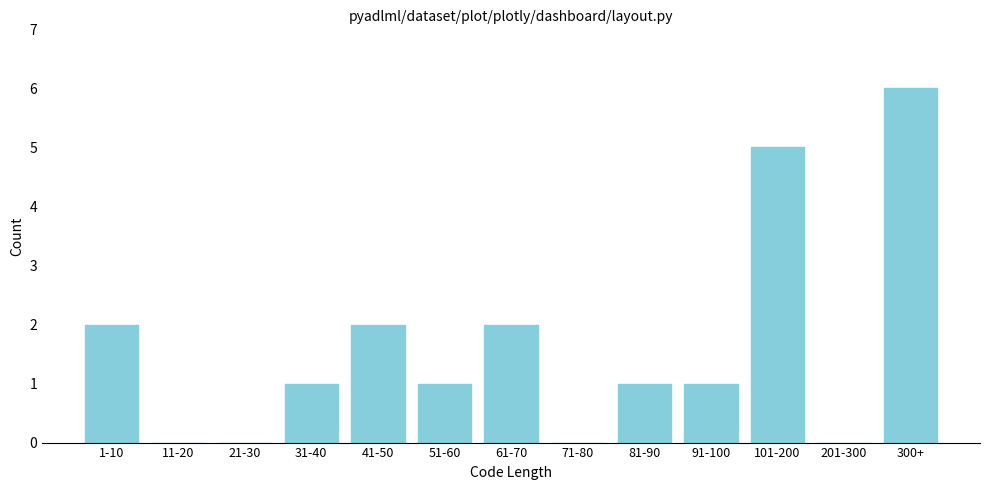

Reading left to right, transcribe all the data shown in this chart.

1-10=2	11-20=0	21-30=0	31-40=1	41-50=2	51-60=1	61-70=2	71-80=0	81-90=1	91-100=1	101-200=5	201-300=0	300+=6